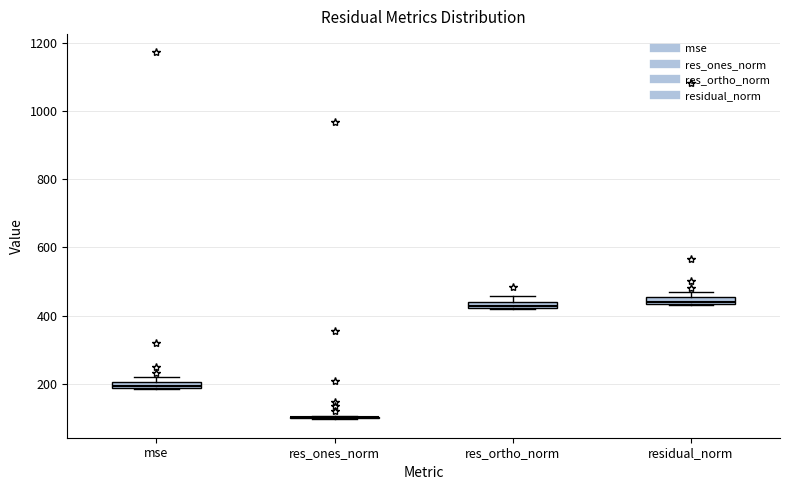

Where is the lower edge of the box for residual_norm on the y-axis? The values are not printed on the chart, so give them approximately, as read against the axis.

440